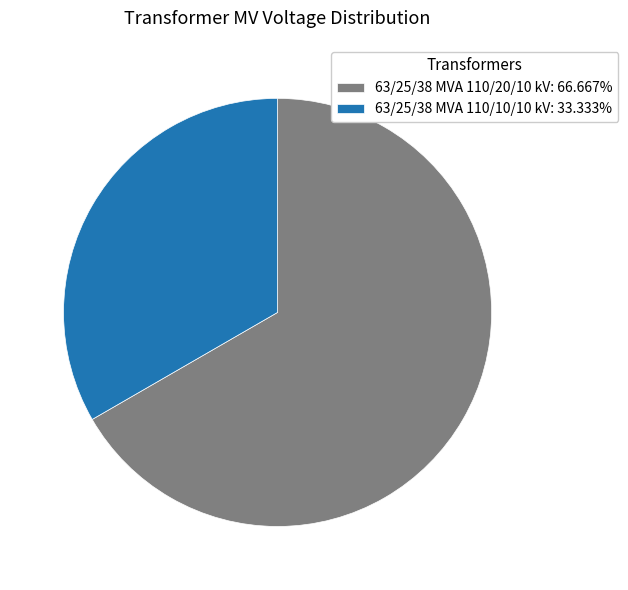

Does 63/25/38 MVA 110/10/10 kV: 33.333% account for over 50% of the chart?

No